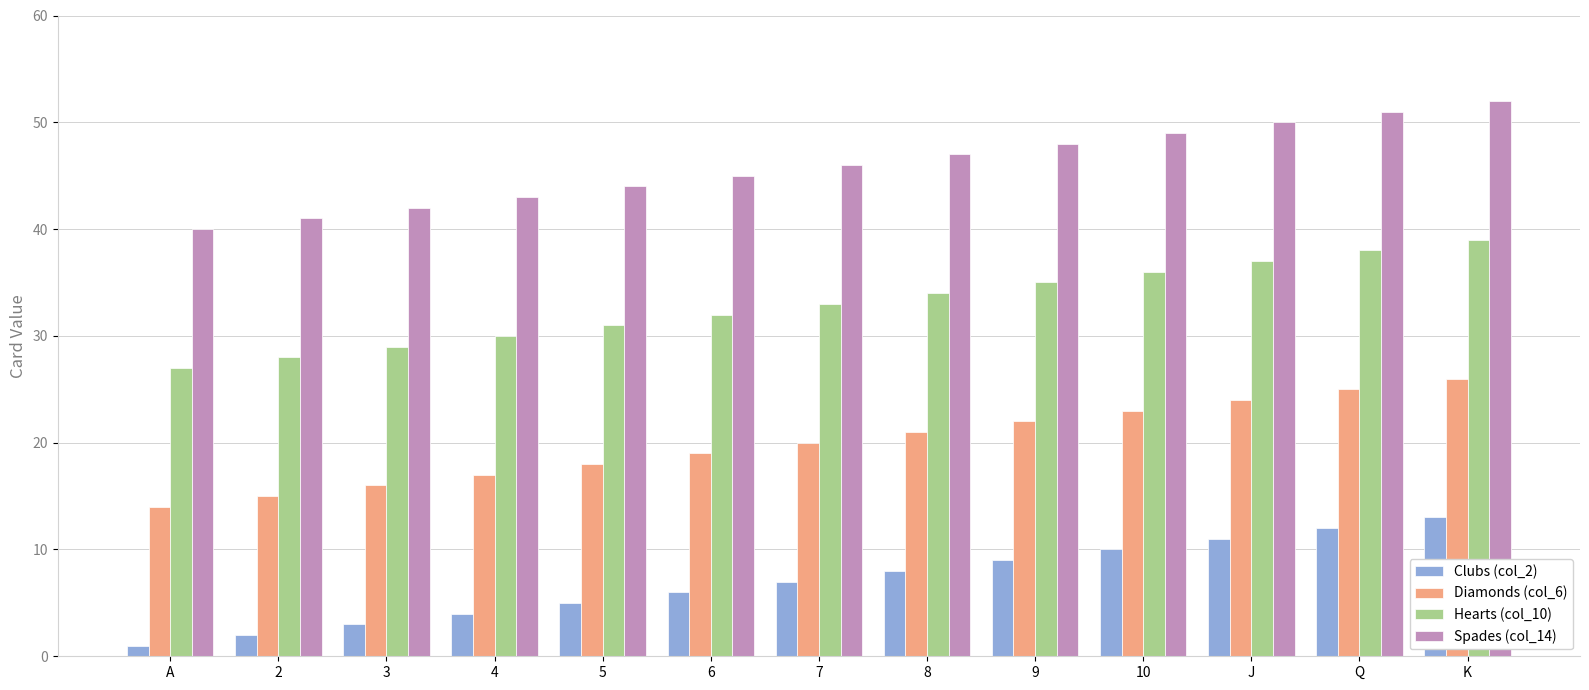

Rank the series by their average value, from highest to lowest.

Spades (col_14), Hearts (col_10), Diamonds (col_6), Clubs (col_2)